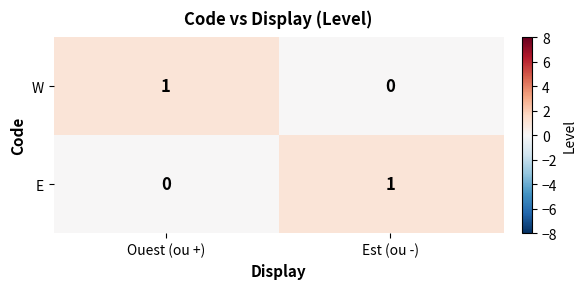

Count the number of categories in the chart.

2